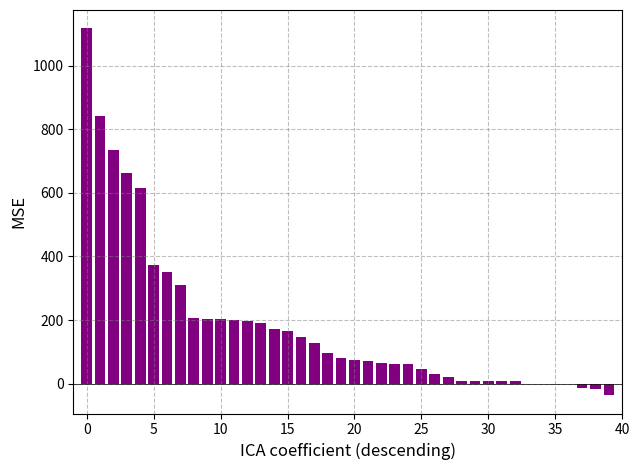

What is the greatest value displayed?

1117